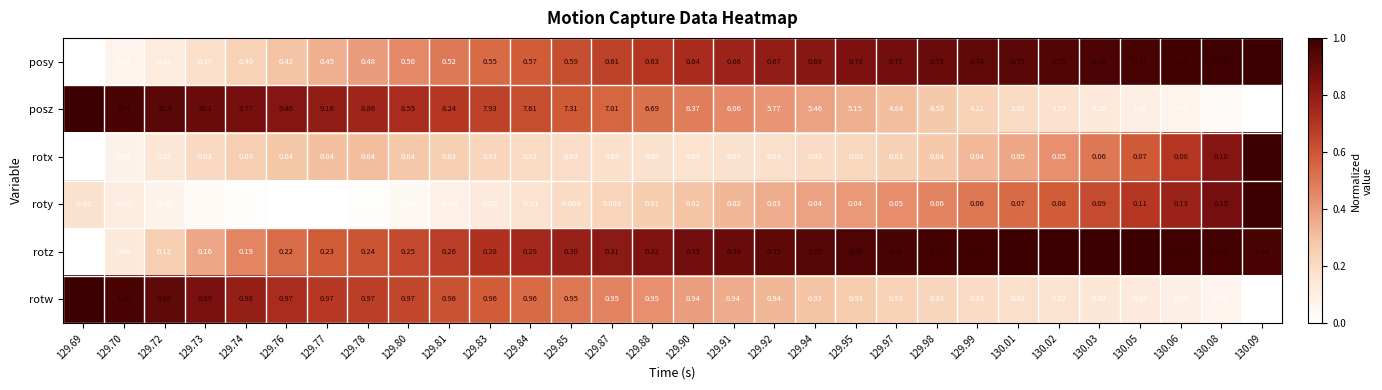

Count the number of categories in the chart.

30